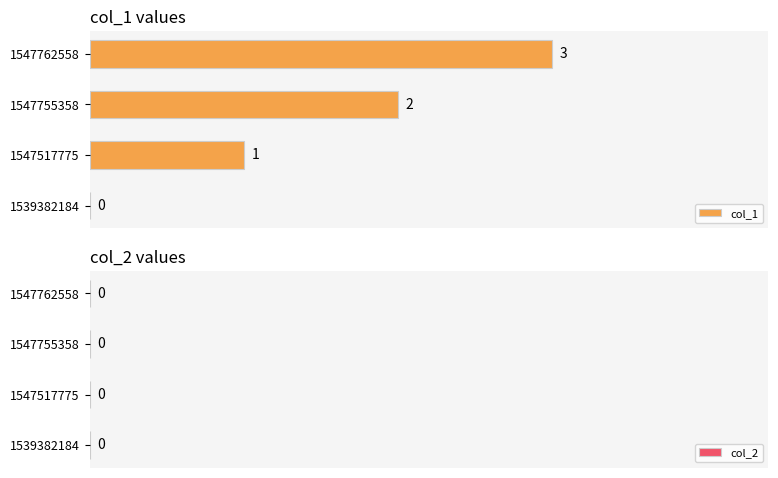

Which label corresponds to the largest value in the chart?

1547762558